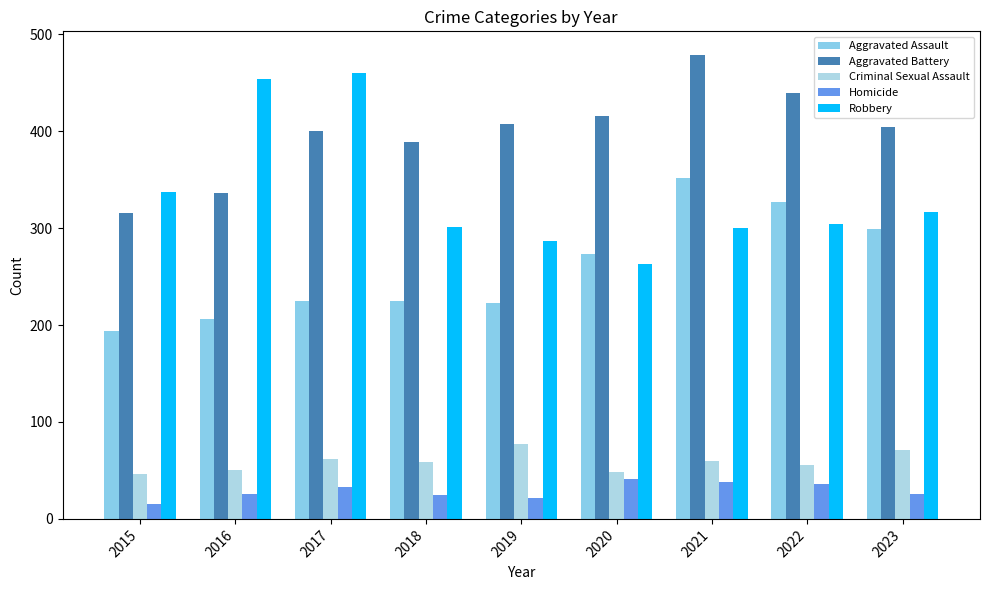

The value of Aggravated Battery at 2020 is 416. True or false?

True